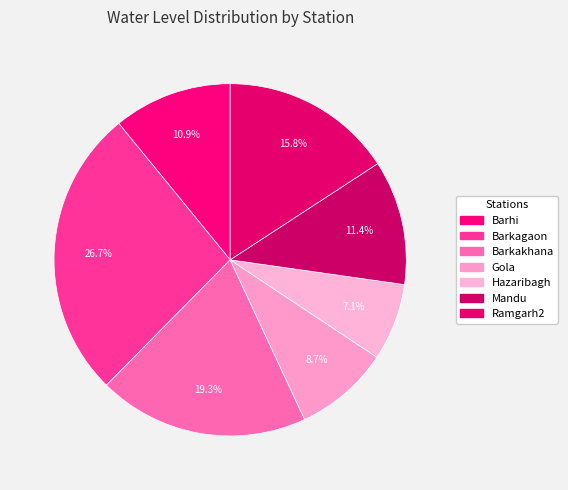

What percentage is the Hazaribagh slice, to the nearest percent?

7%